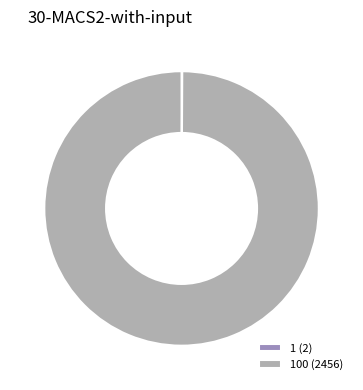

Which category has the biggest portion of the pie?

100 (2456)